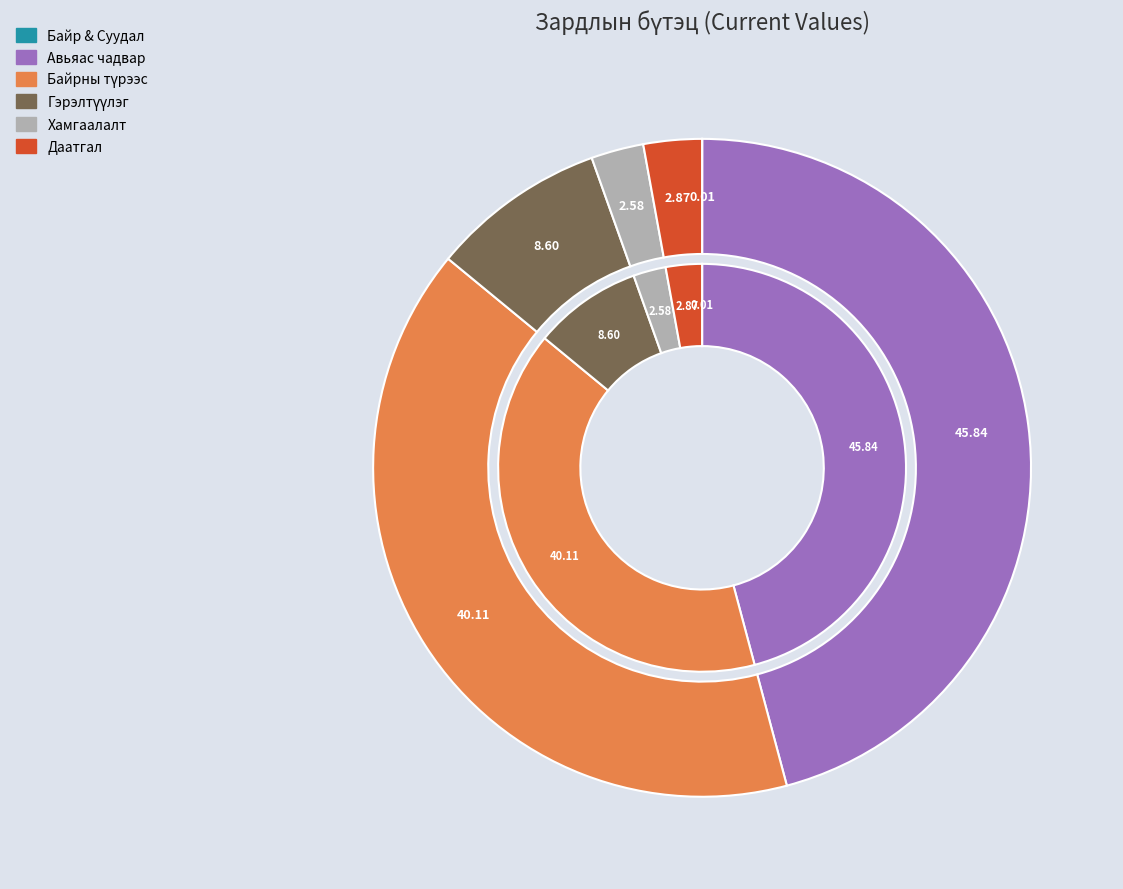

What percentage is the Байрны түрээс slice, to the nearest percent?

40%